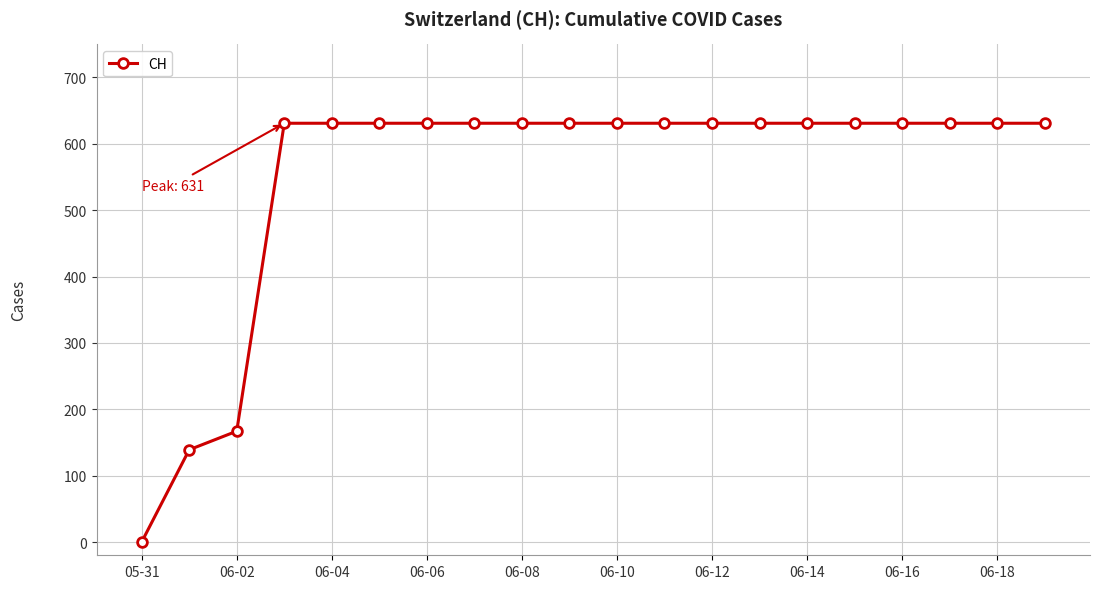

Count the number of categories in the chart.

20